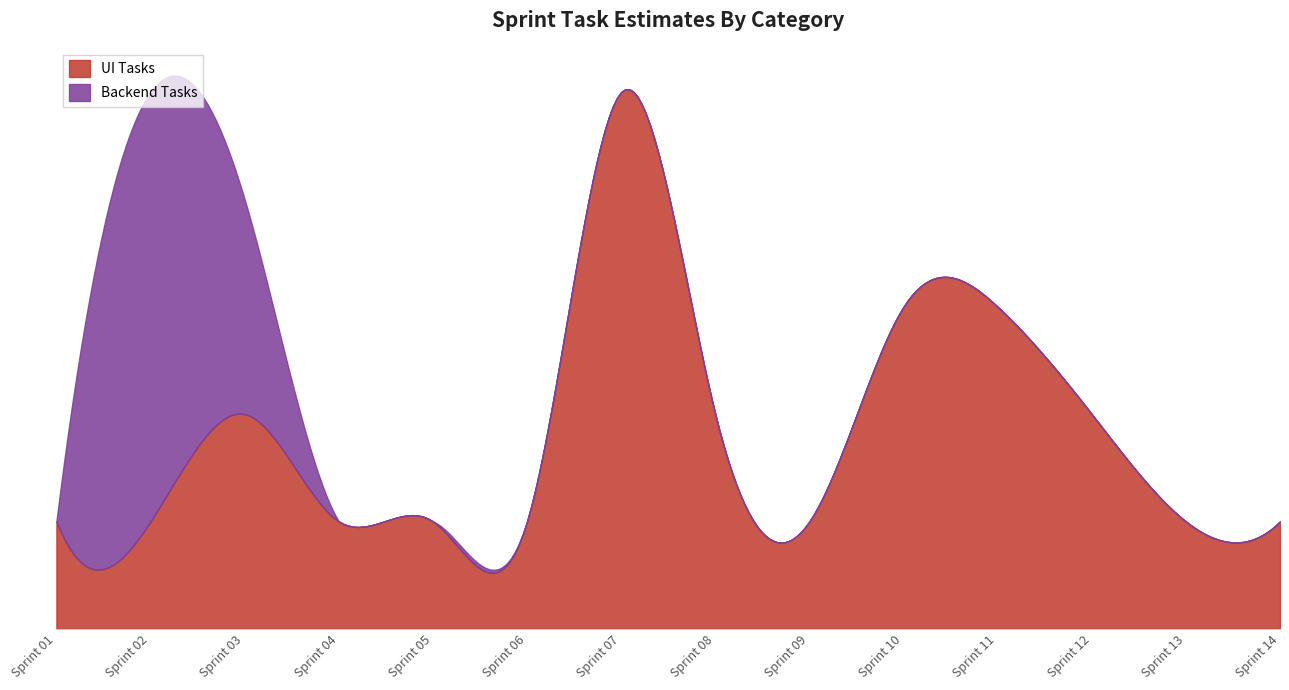

Where is the first local maximum for UI Tasks?

03